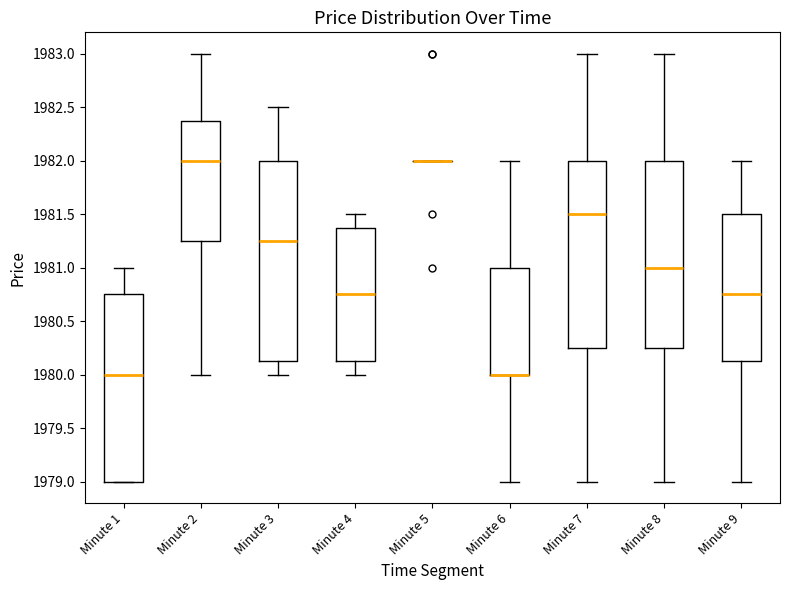

Where is the upper edge of the box for Minute 6 on the y-axis? The values are not printed on the chart, so give them approximately, as read against the axis.

1981.00